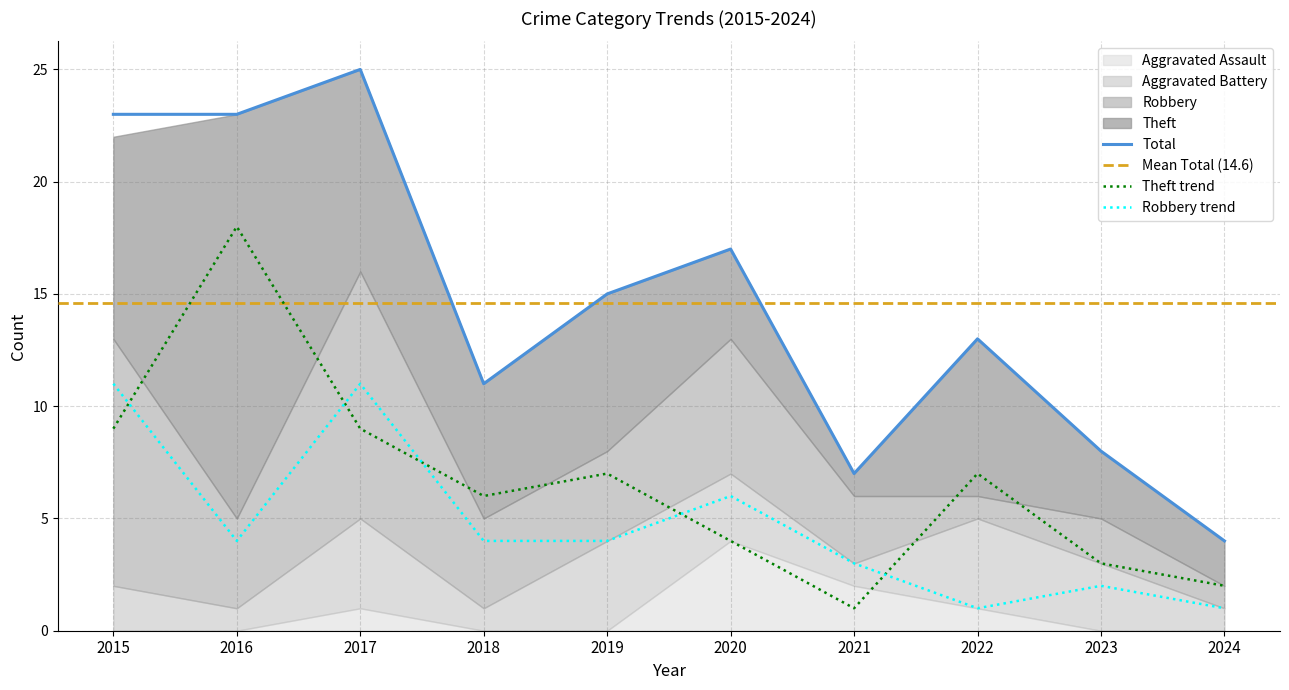

What is the value of the Total point at the 7th from the left?

7